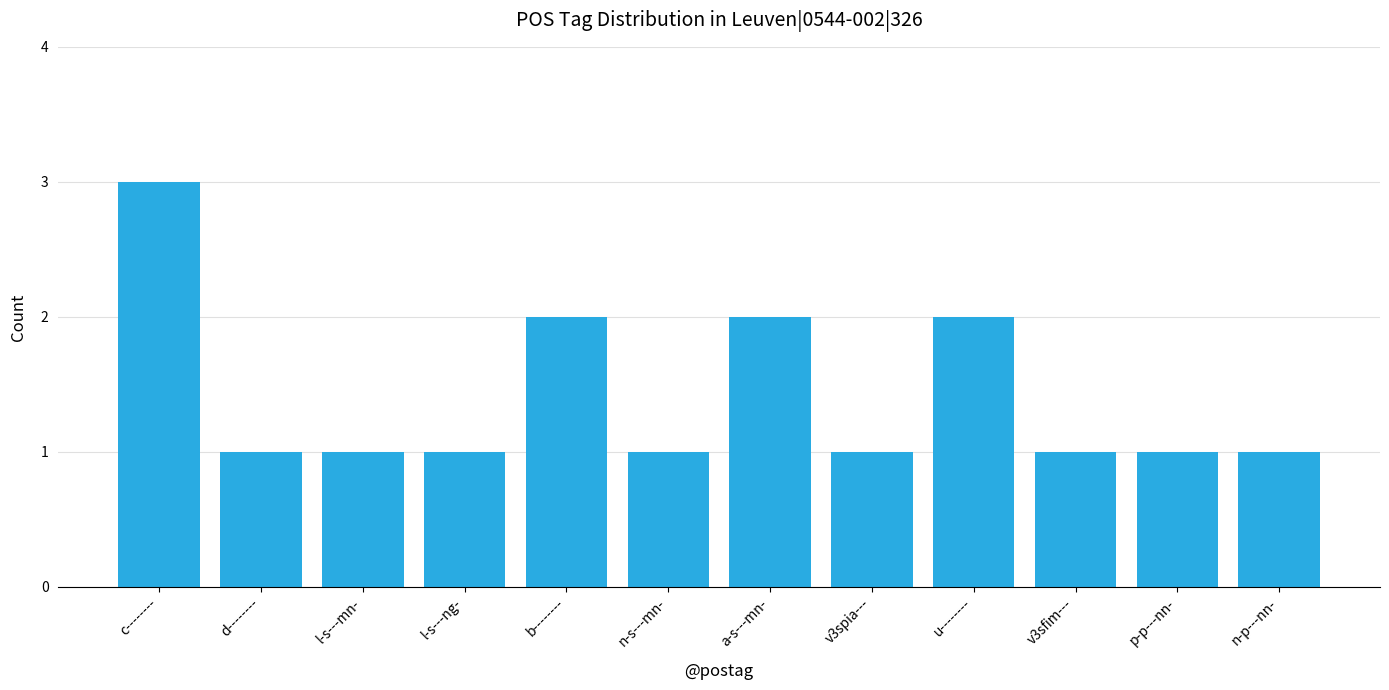

What is the maximum value shown in the chart?

3